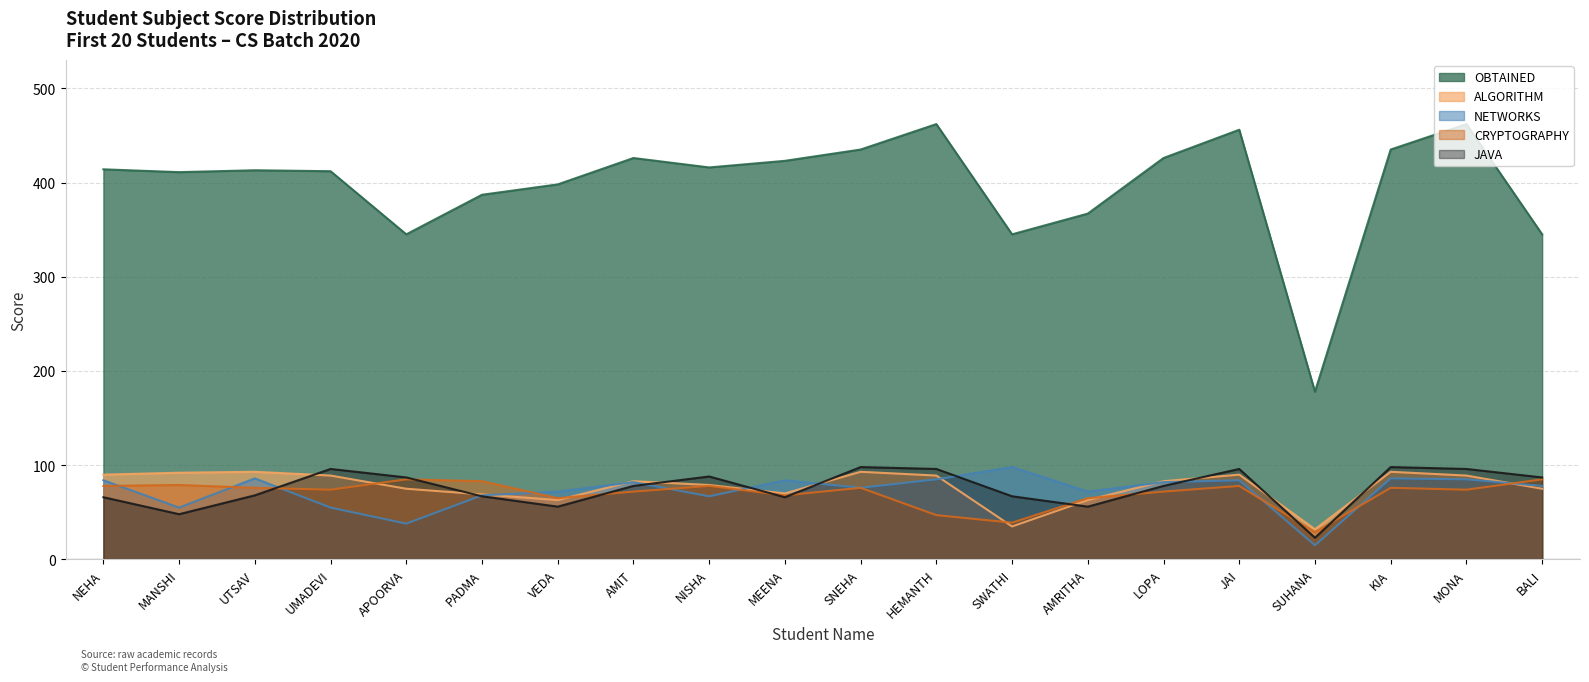

What is the spread (max minus min) of values at VEDA?

342